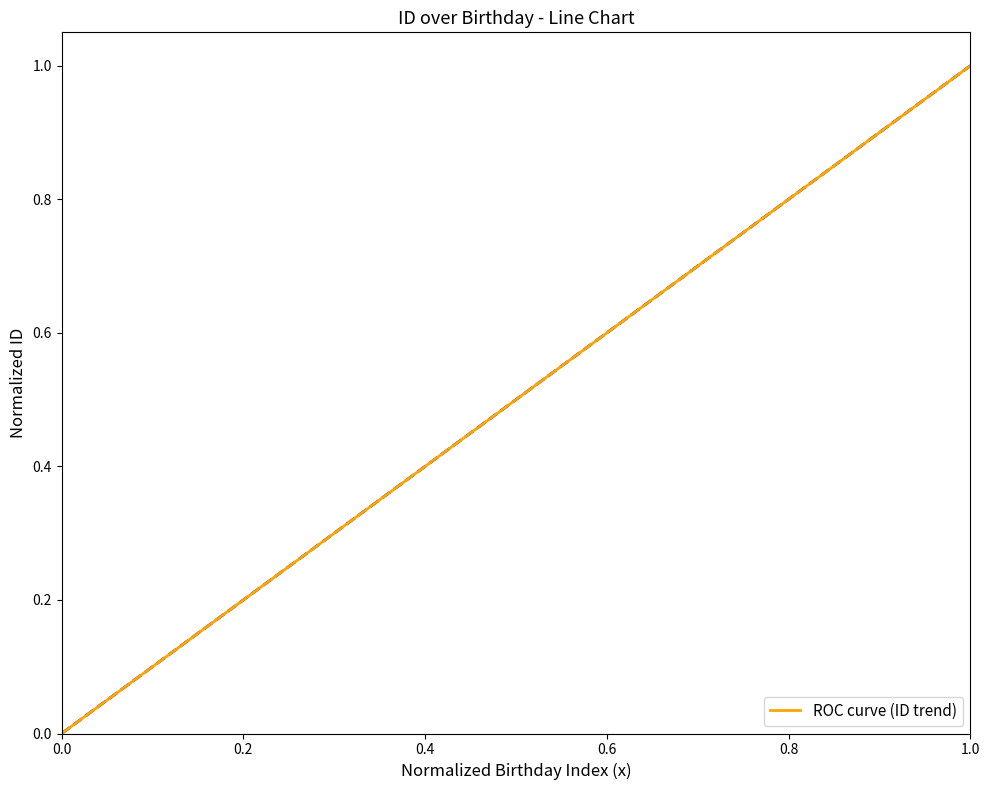

What is the average value?

0.5